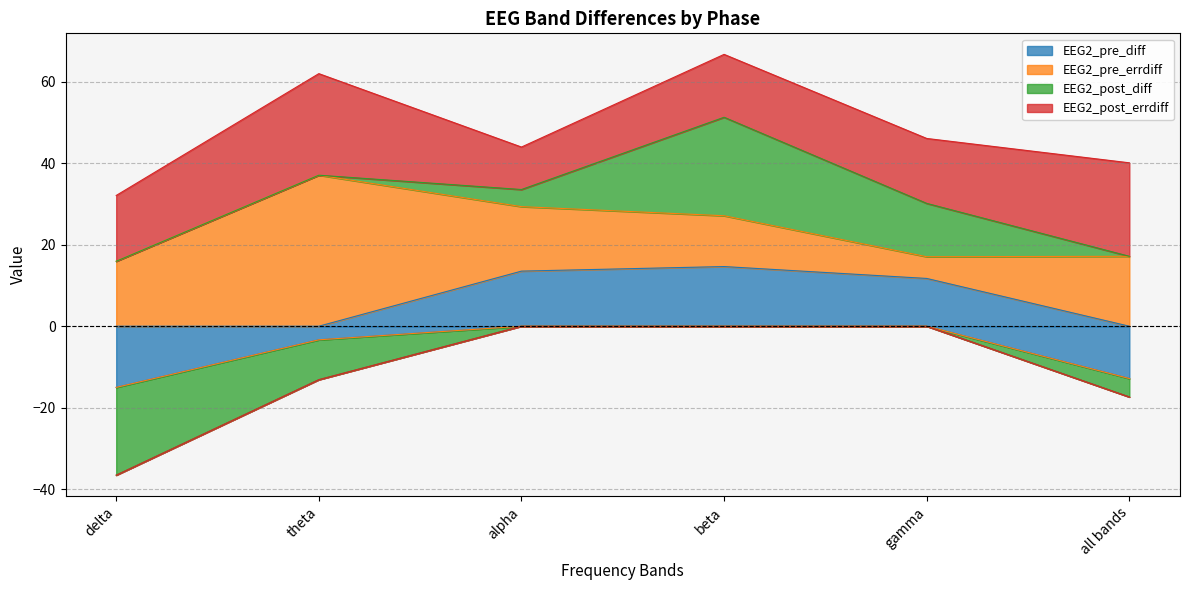

What is the label of the 5th point from the right?

theta